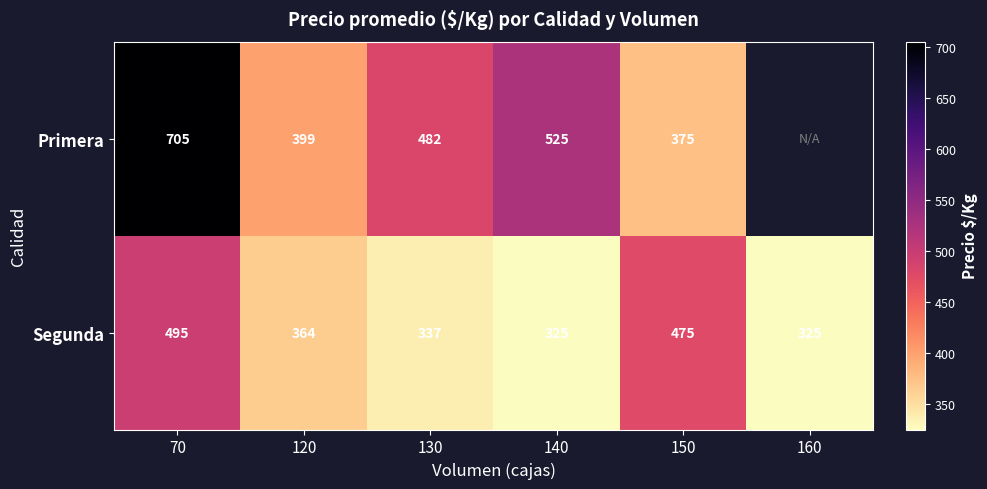

How many categories are shown in the chart?

6